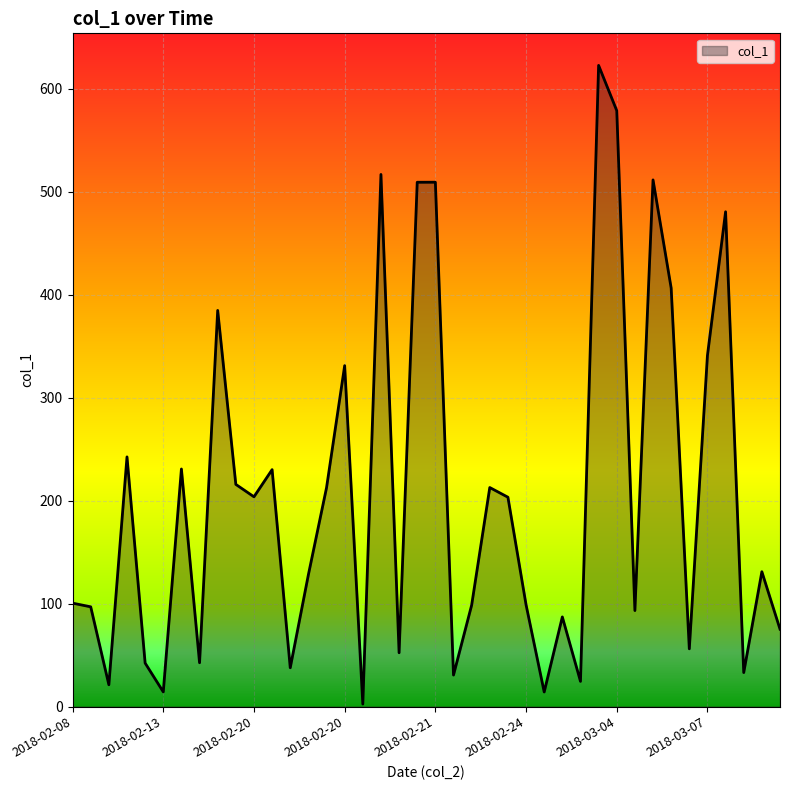

What is the difference between the maximum and minimum values?

620.2